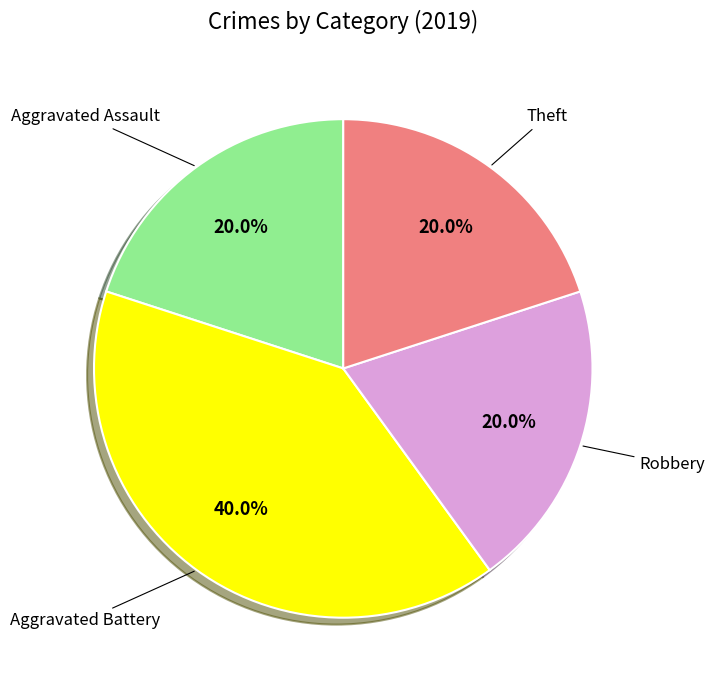

Does any single category account for the majority?

No